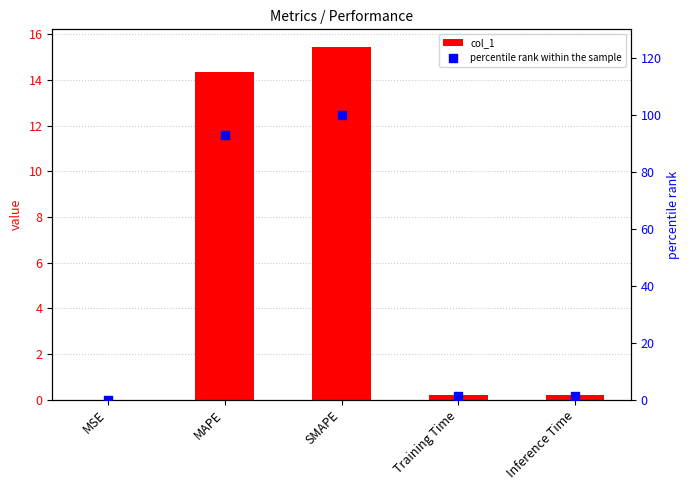

At which category is the sum across all series the highest?

SMAPE